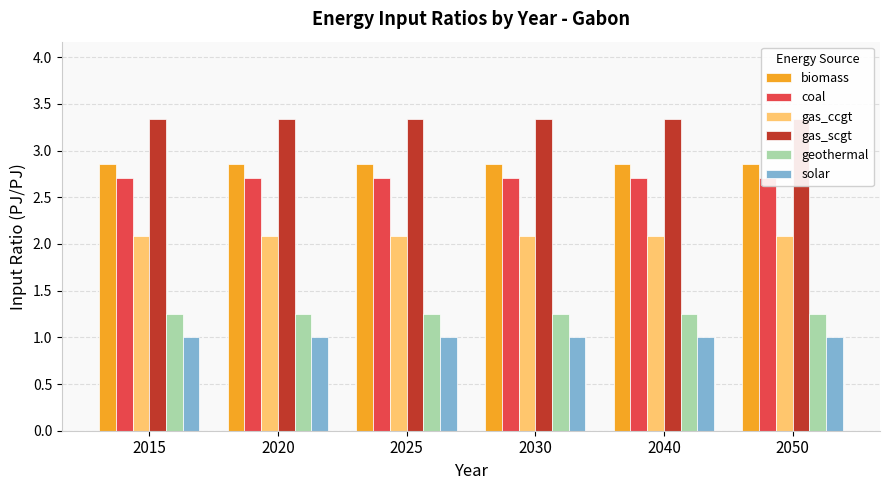

Reading right to left, list all the values displayed in this chart.

biomass: 2.9	2.9	2.9	2.9	2.9	2.9
coal: 2.7	2.7	2.7	2.7	2.7	2.7
gas_ccgt: 2.1	2.1	2.1	2.1	2.1	2.1
gas_scgt: 3.3	3.3	3.3	3.3	3.3	3.3
geothermal: 1.2	1.2	1.2	1.2	1.2	1.2
solar: 1.0	1.0	1.0	1.0	1.0	1.0